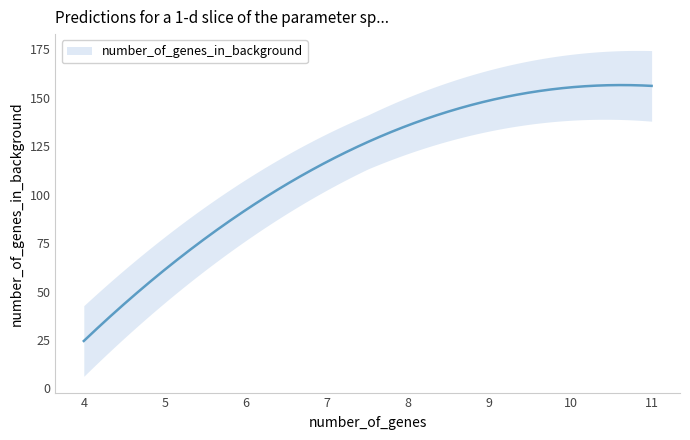

True or false: number_of_genes_in_background and fdr cross at least once.

False